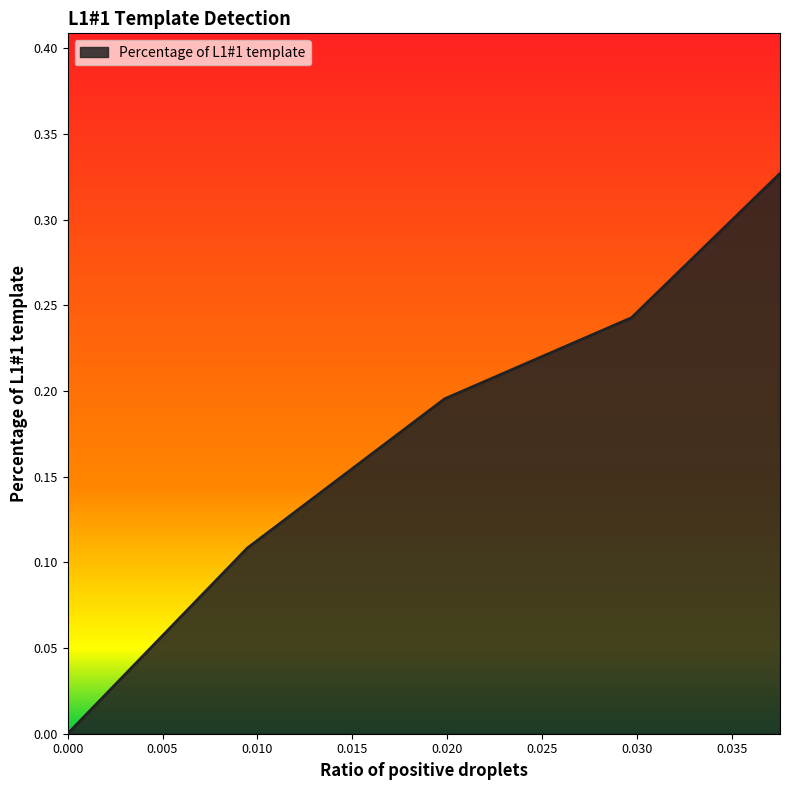

What is the sum of all values?

0.9